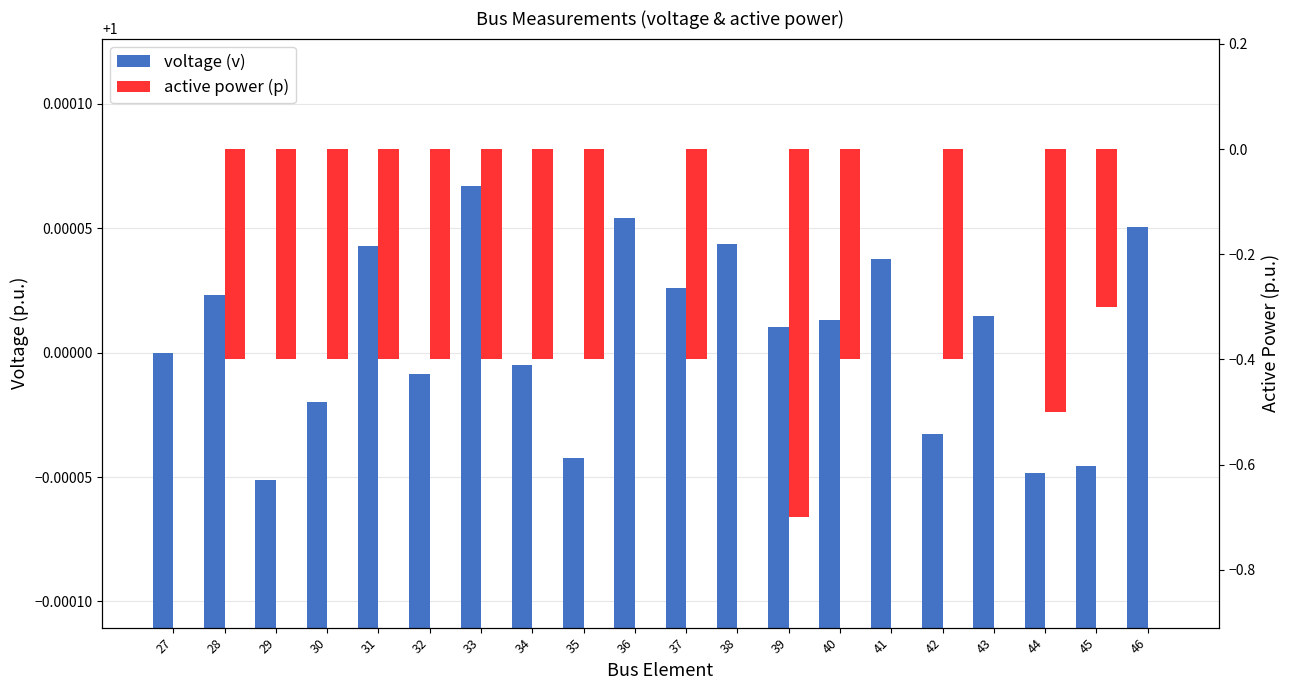

Rank the series by their average value, from lowest to highest.

active power (p), voltage (v)